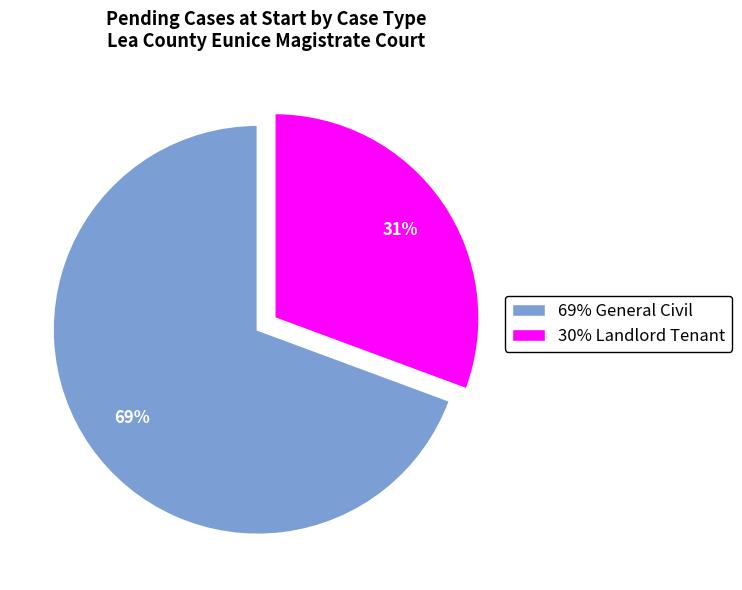

Rank the categories by value from highest to lowest.

69% General Civil, 30% Landlord Tenant